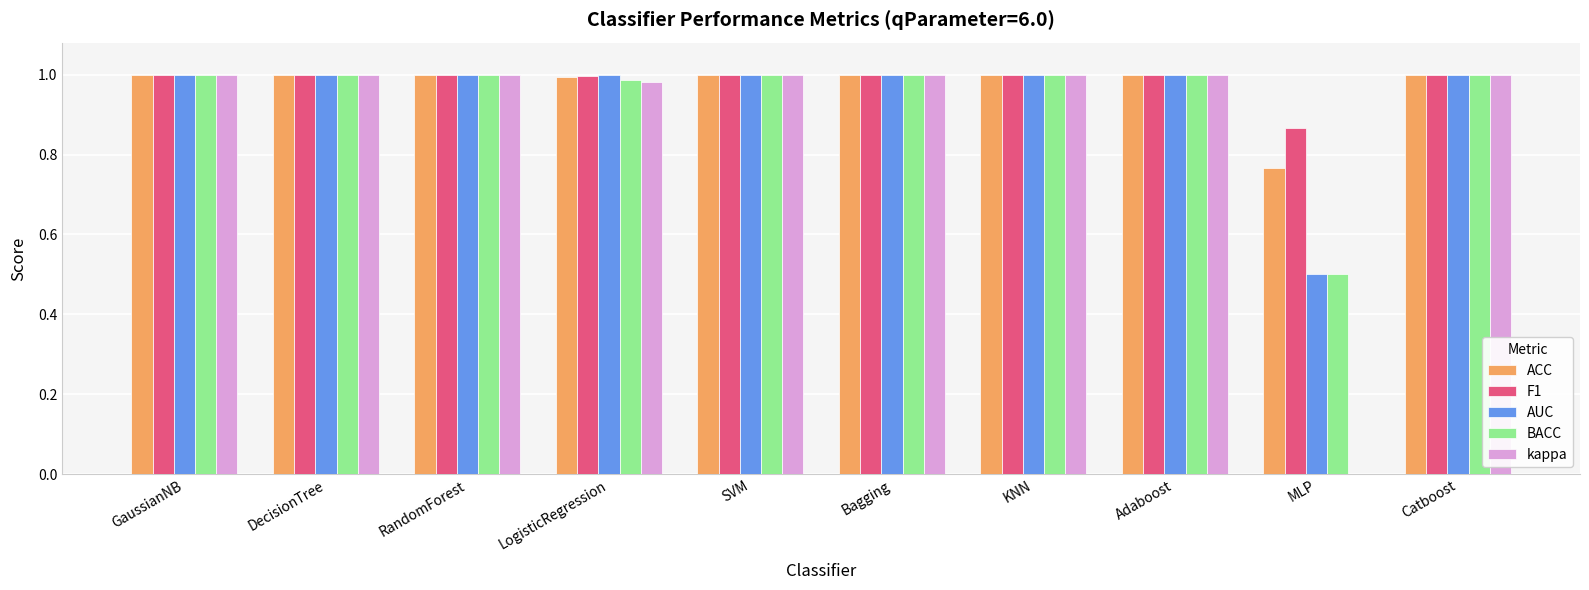

Which series has the widest spread of values?

kappa